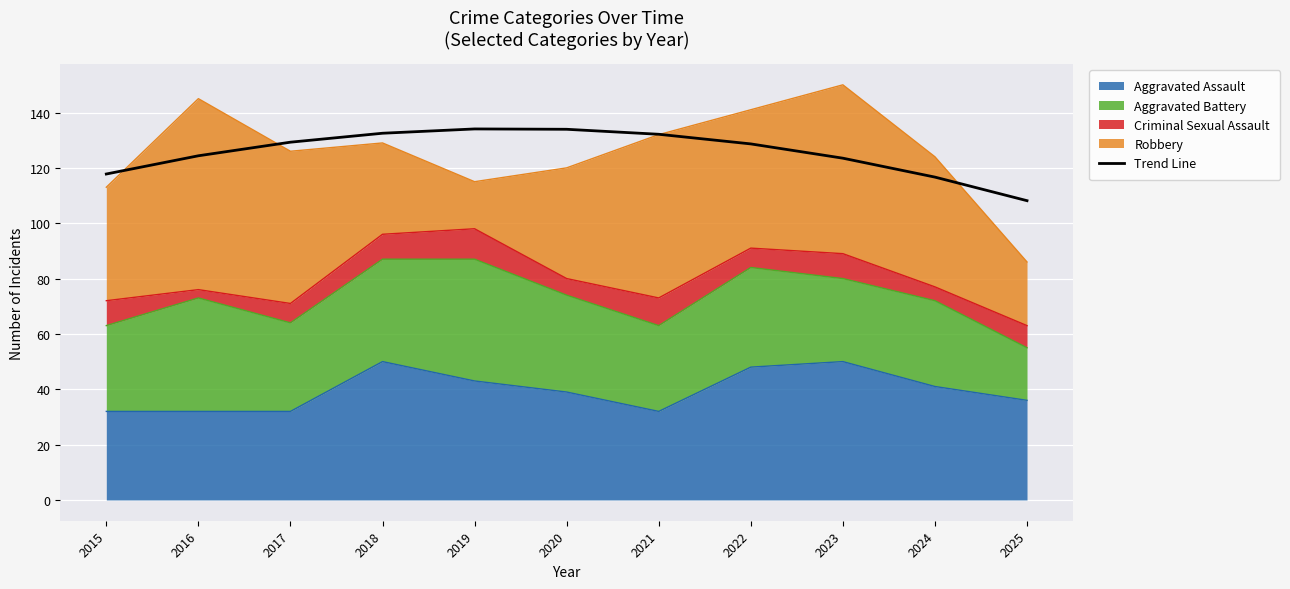

Approximately how many times larger is the value at 2015 compared to 2025?

1.1